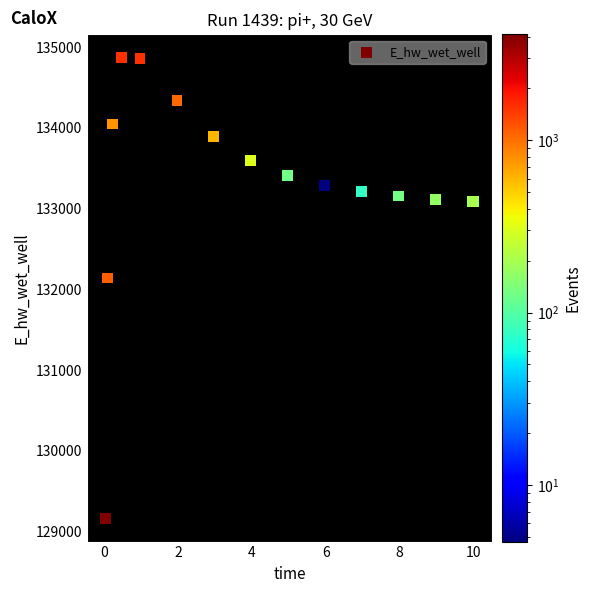

What Y value in the scatter plot is closest to 132016?

132141.4